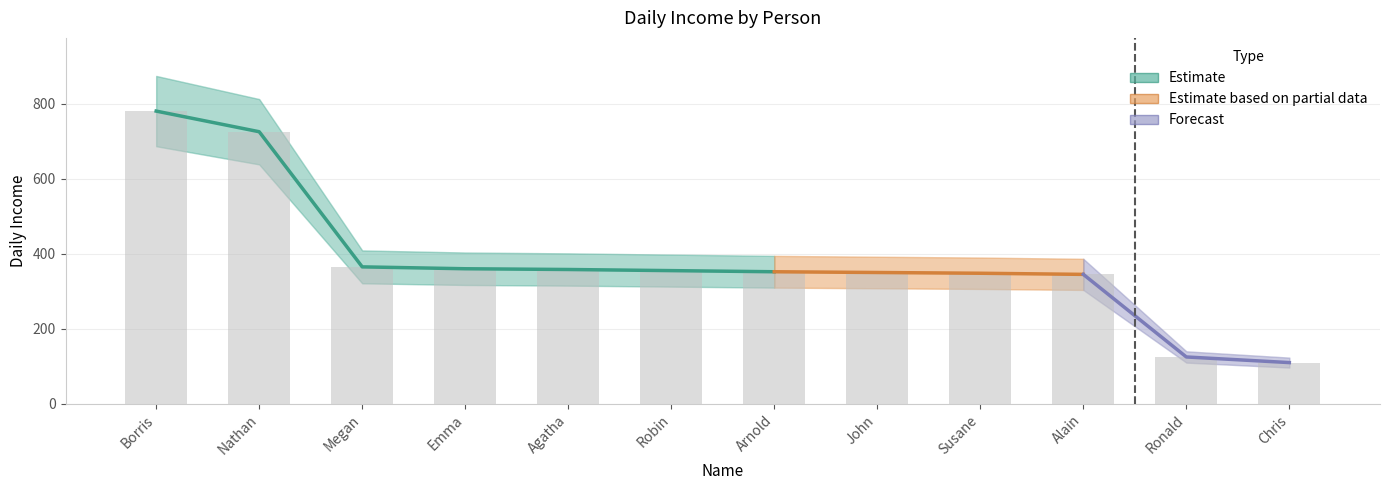

Does the chart contain stacked bars?

No